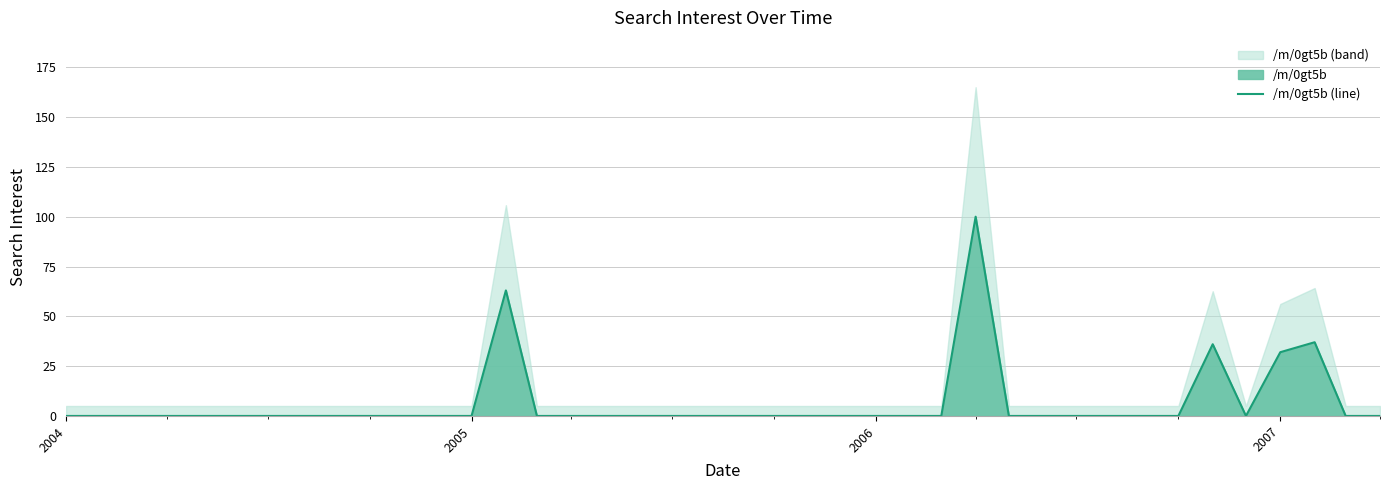

True or false: there are more than 2 points higher than both neighbors.

True